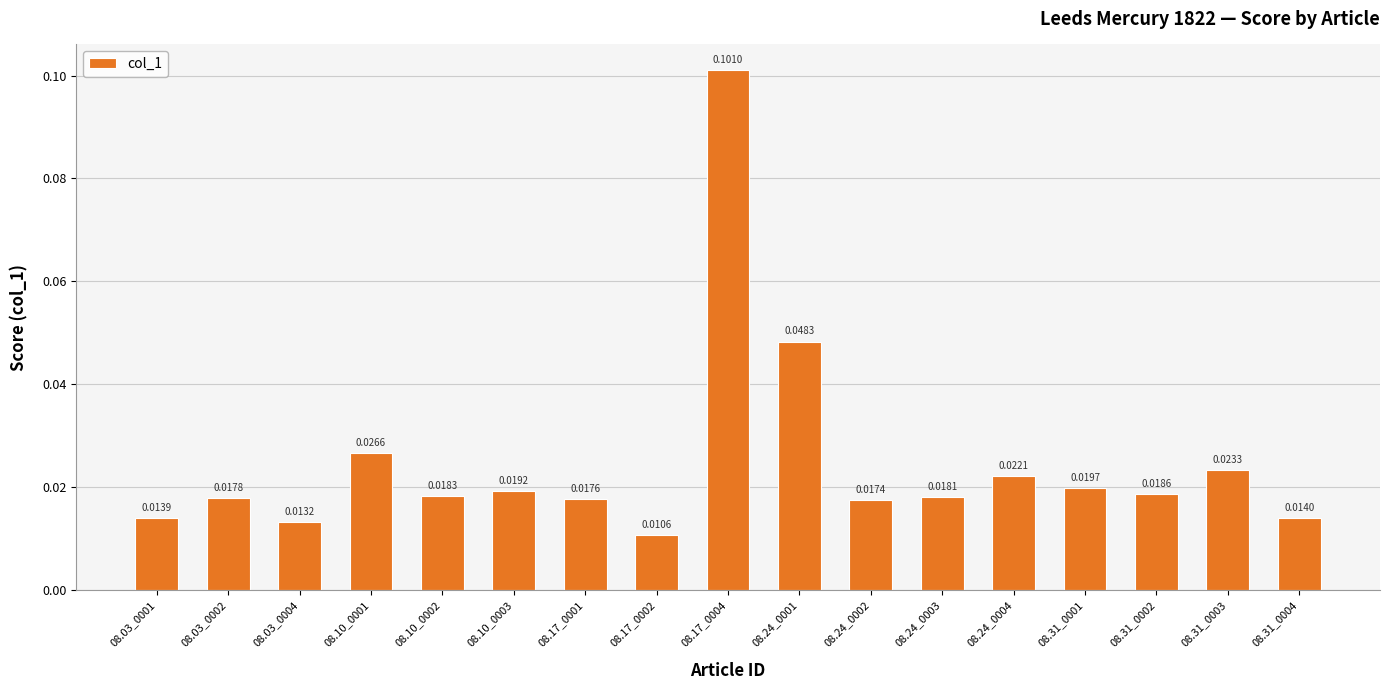

List the labels in order of value, largest first.

08.17_0004, 08.24_0001, 08.10_0001, 08.31_0003, 08.24_0004, 08.31_0001, 08.10_0003, 08.31_0002, 08.10_0002, 08.24_0003, 08.03_0002, 08.17_0001, 08.24_0002, 08.31_0004, 08.03_0001, 08.03_0004, 08.17_0002